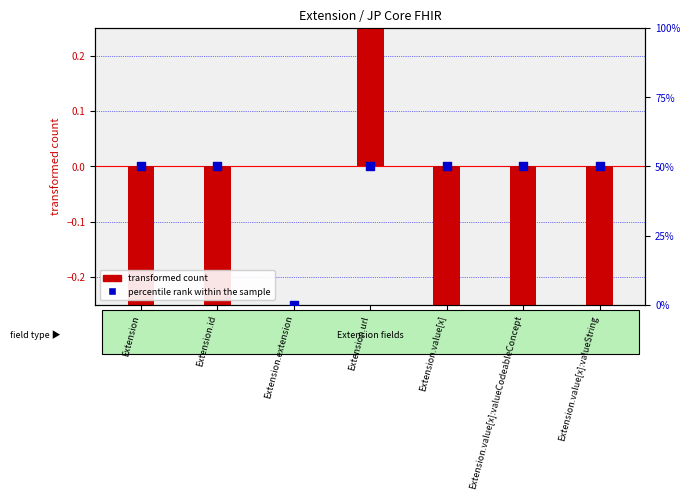

Which series reaches the minimum Y coordinate?

transformed count